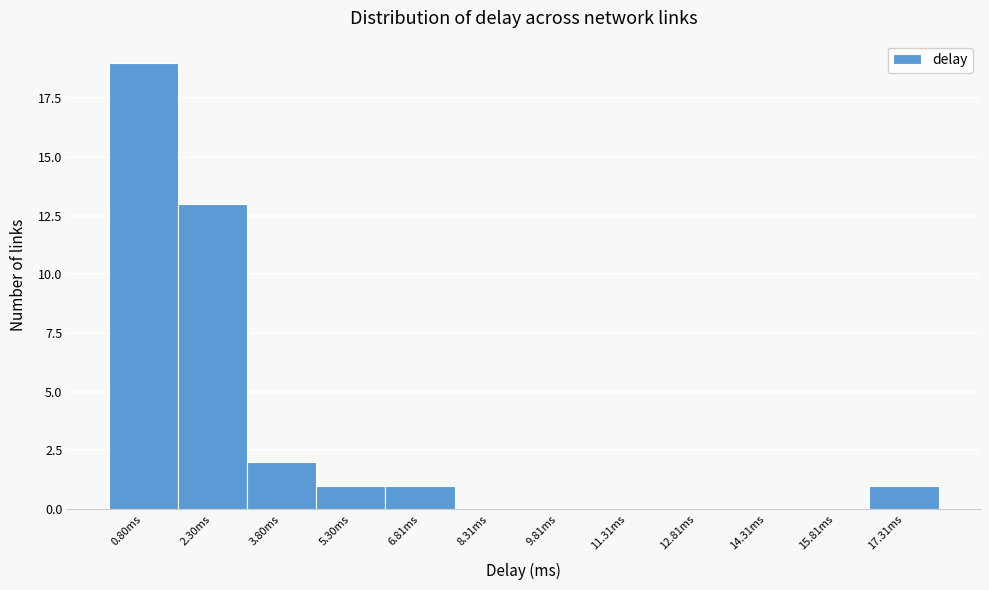

Reading left to right, list all the values displayed in this chart.

0.80ms=19	2.30ms=13	3.80ms=2	5.30ms=1	6.81ms=1	8.31ms=0	9.81ms=0	11.31ms=0	12.81ms=0	14.31ms=0	15.81ms=0	17.31ms=1